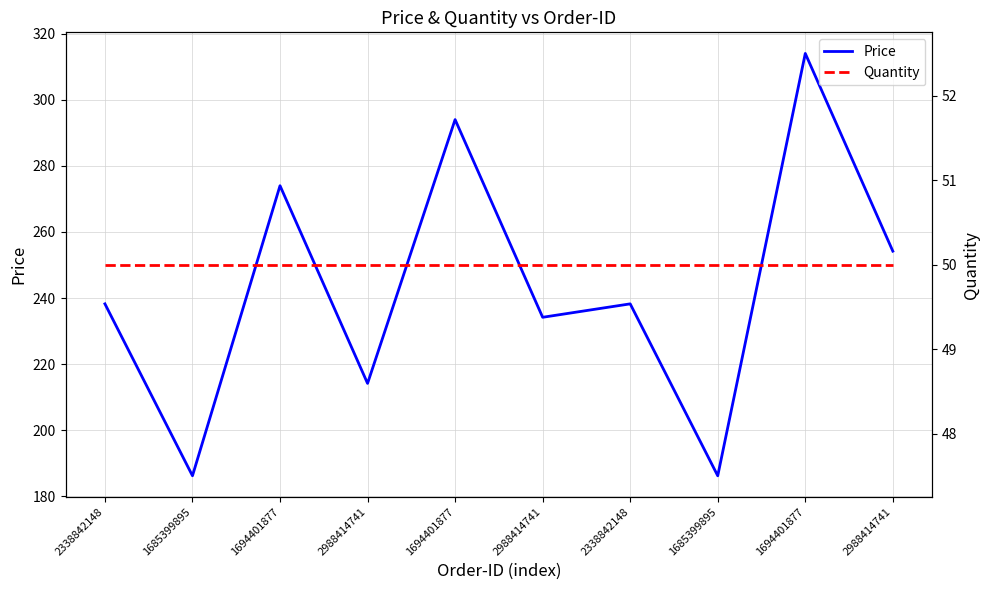

How many interior local valleys does the Price series have?

4